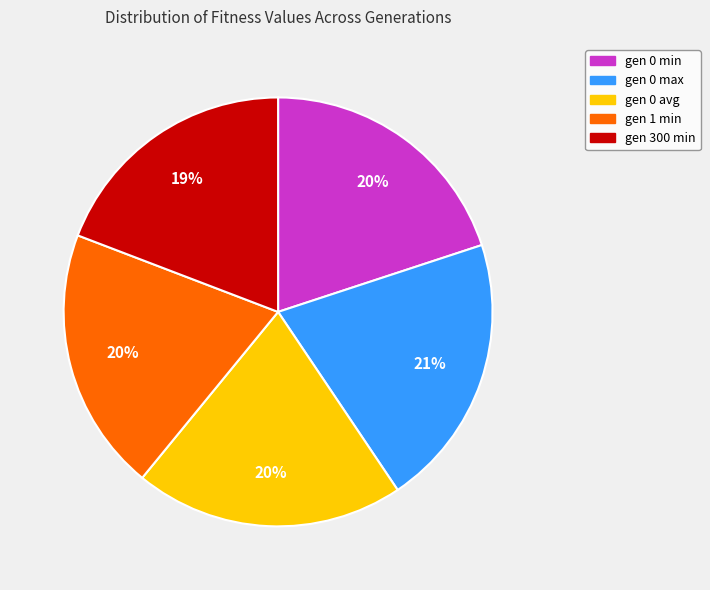

Combined, do gen 0 min and gen 0 max account for over 50%?

No